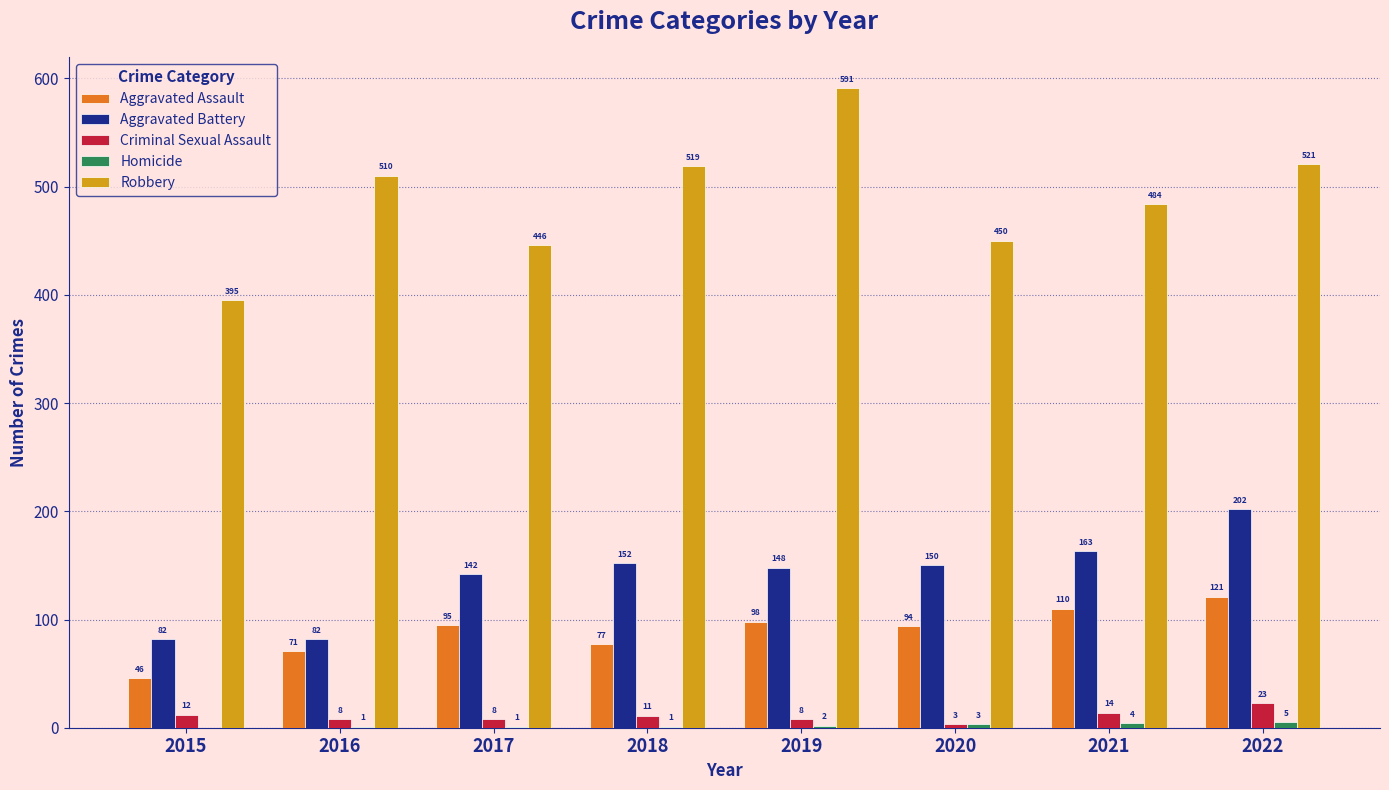

At which category is the sum across all series the highest?

2022